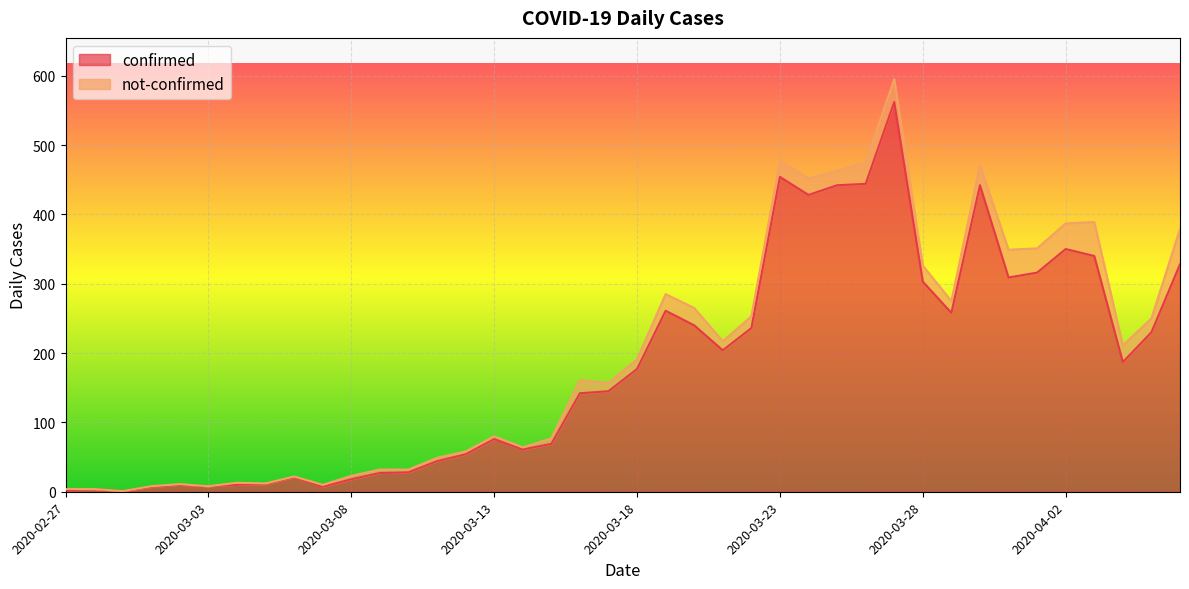

Which has a higher value, 2020-03-21 or 2020-03-09?

2020-03-21